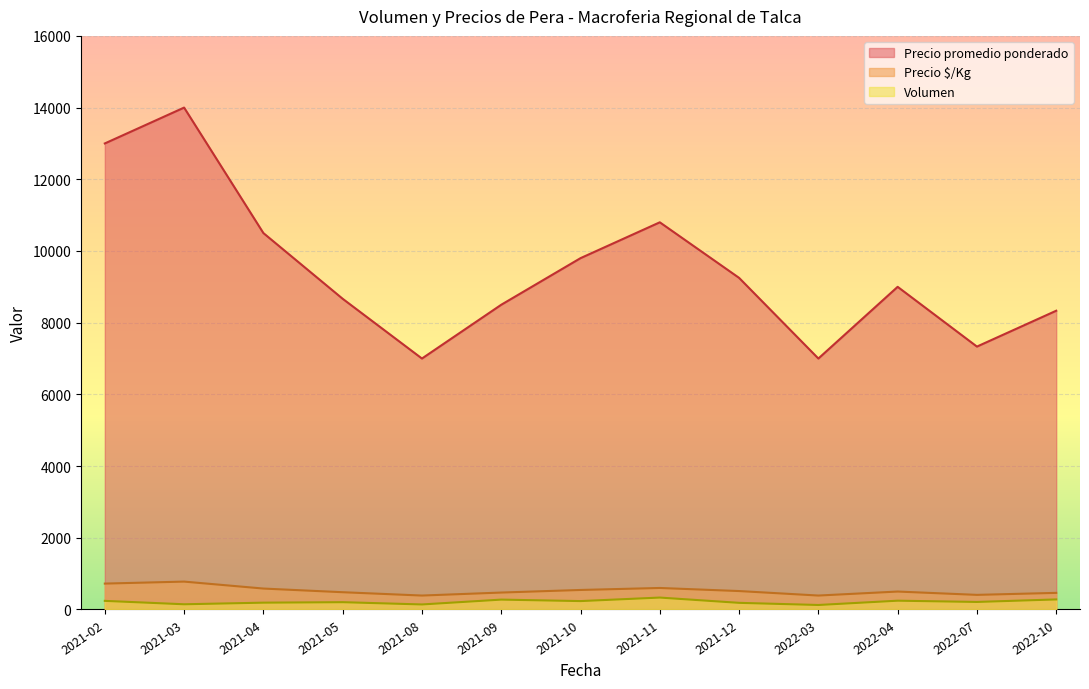

Count the number of categories in the chart.

13